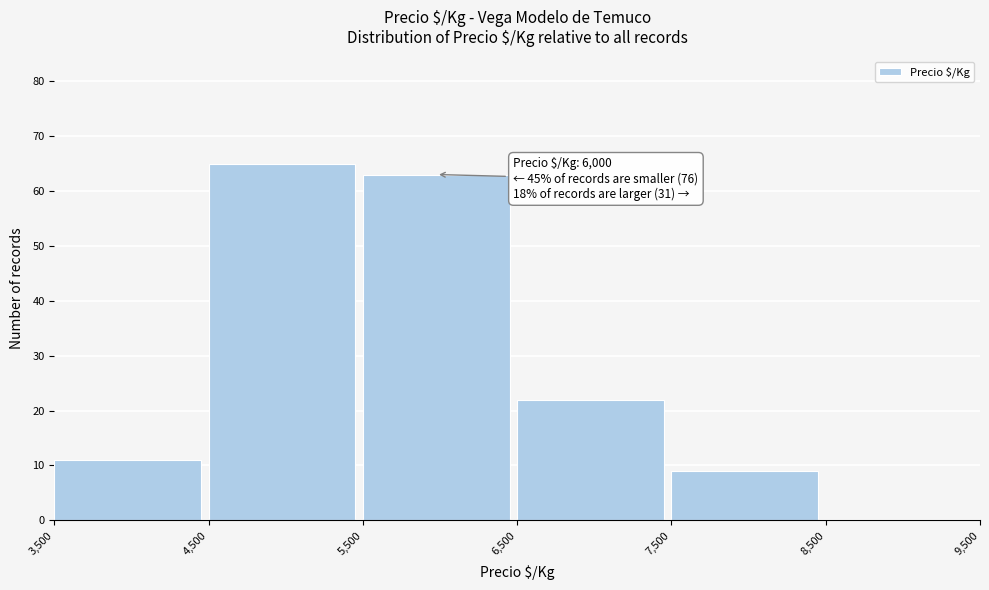

Over which range of the x-axis is the bar tallest?

4,500 to 5,500